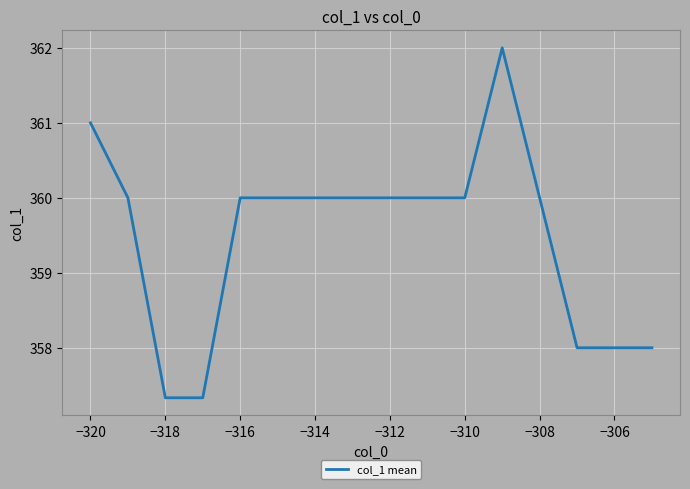

What is the maximum value shown in the chart?

362.0